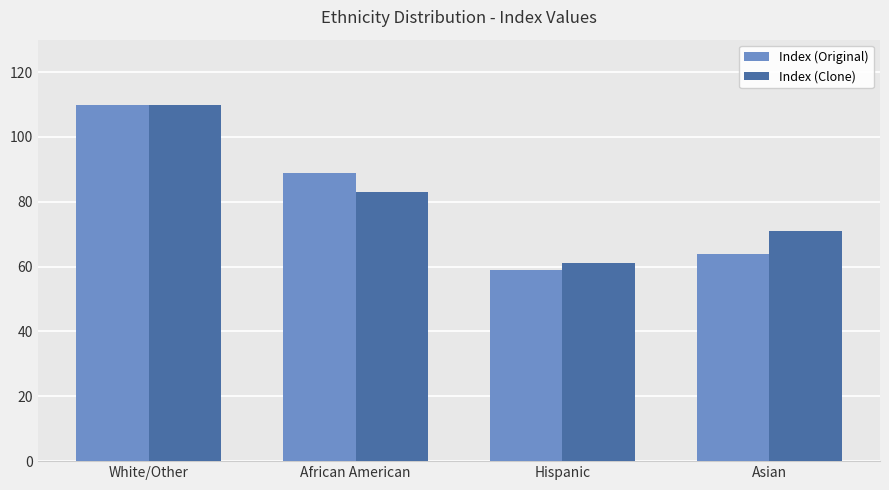

What is the maximum value shown in the chart?

110